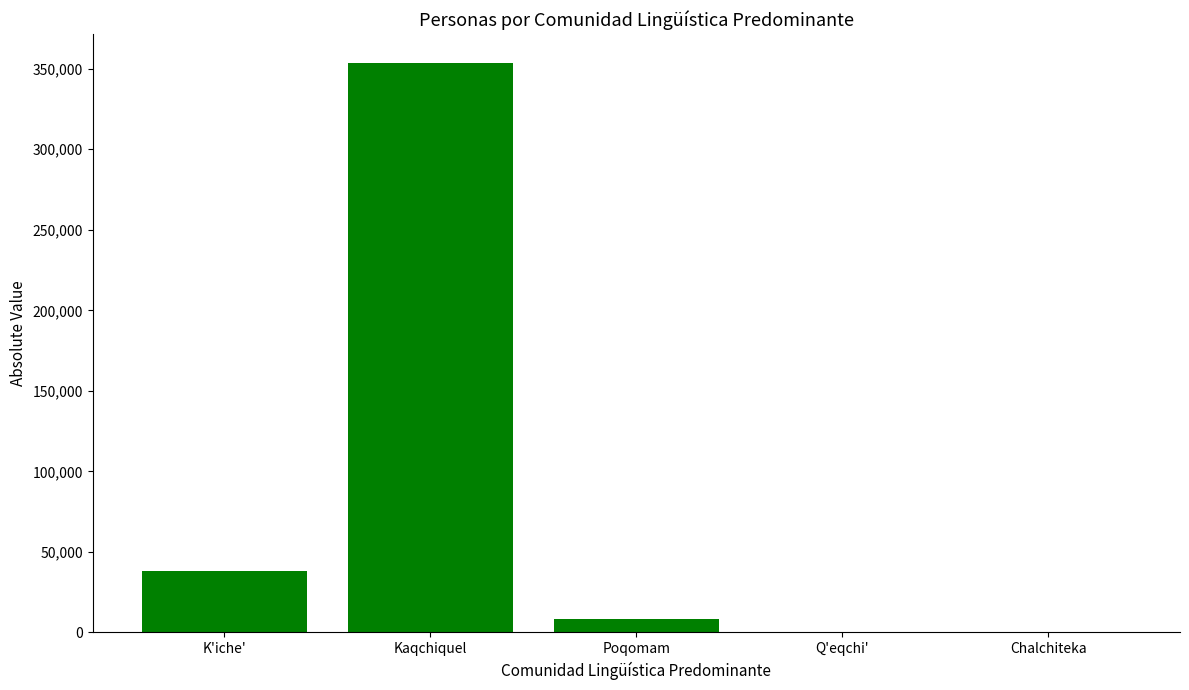

What is the sum of the values at Kaqchiquel and Poqomam?

361974